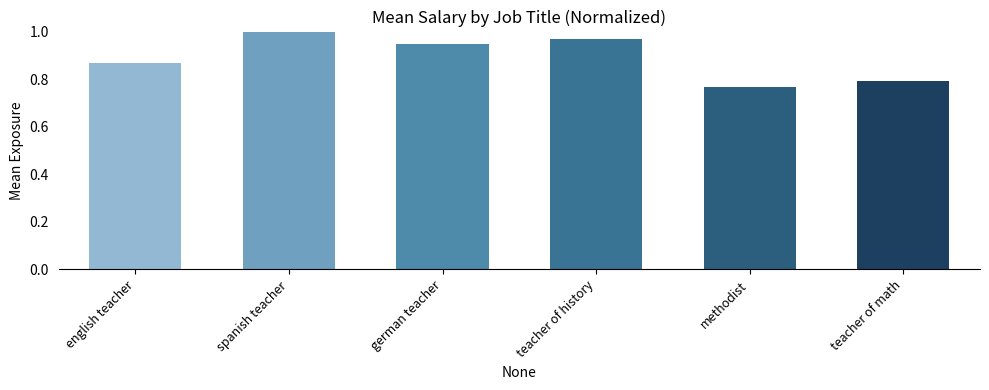

At which category does the chart reach its peak across all series?

spanish teacher